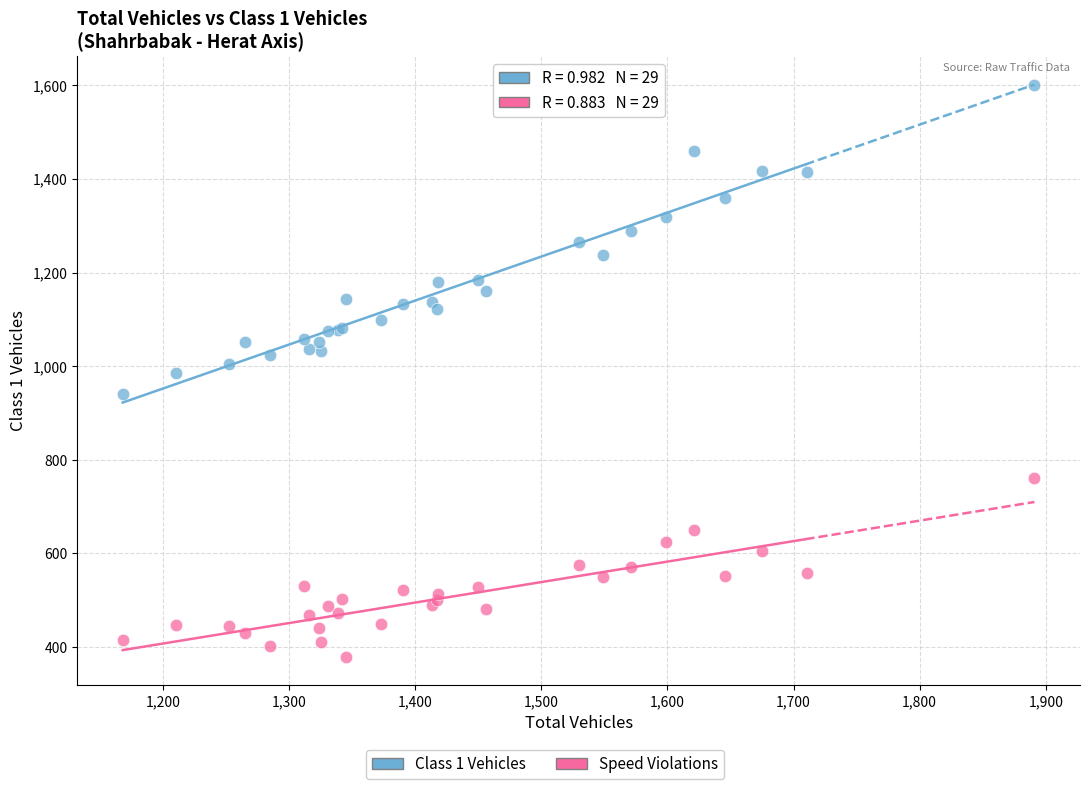

Which series has the widest spread of Y values?

Class 1 Vehicles